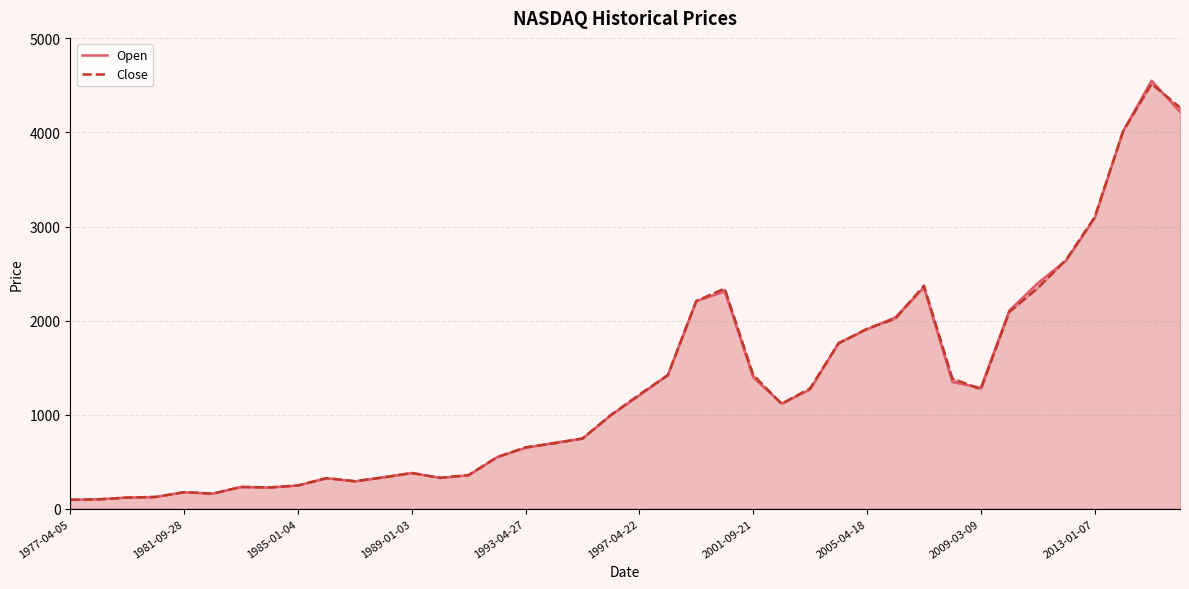

Which series has the largest total across all categories?

Close